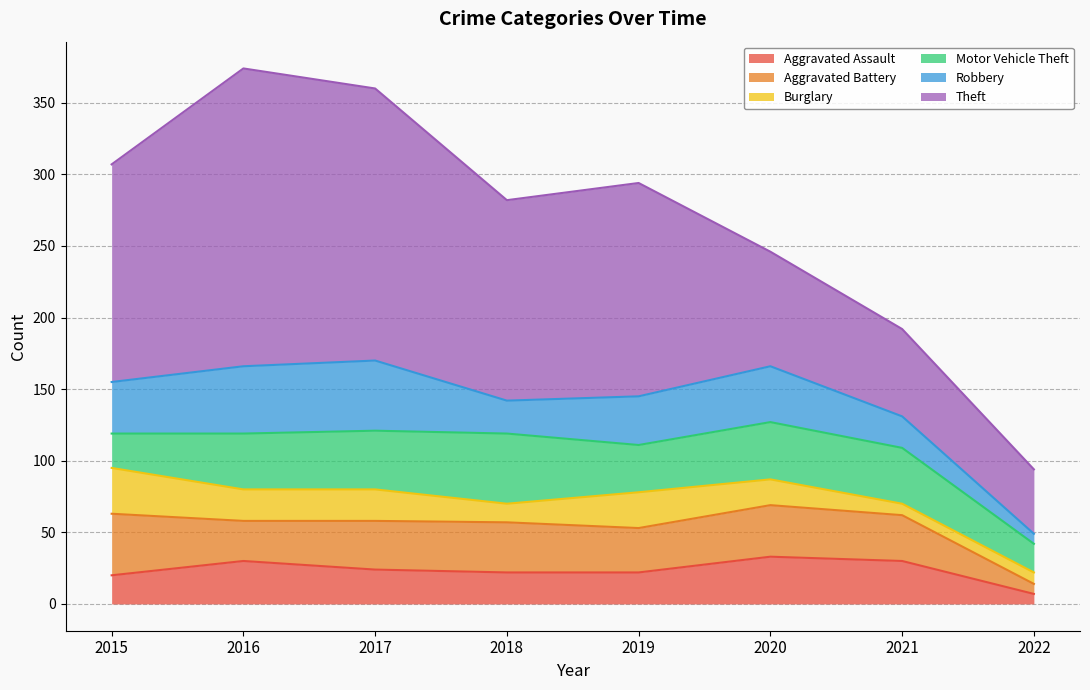

How many intersections are there between Robbery and Aggravated Assault?

1